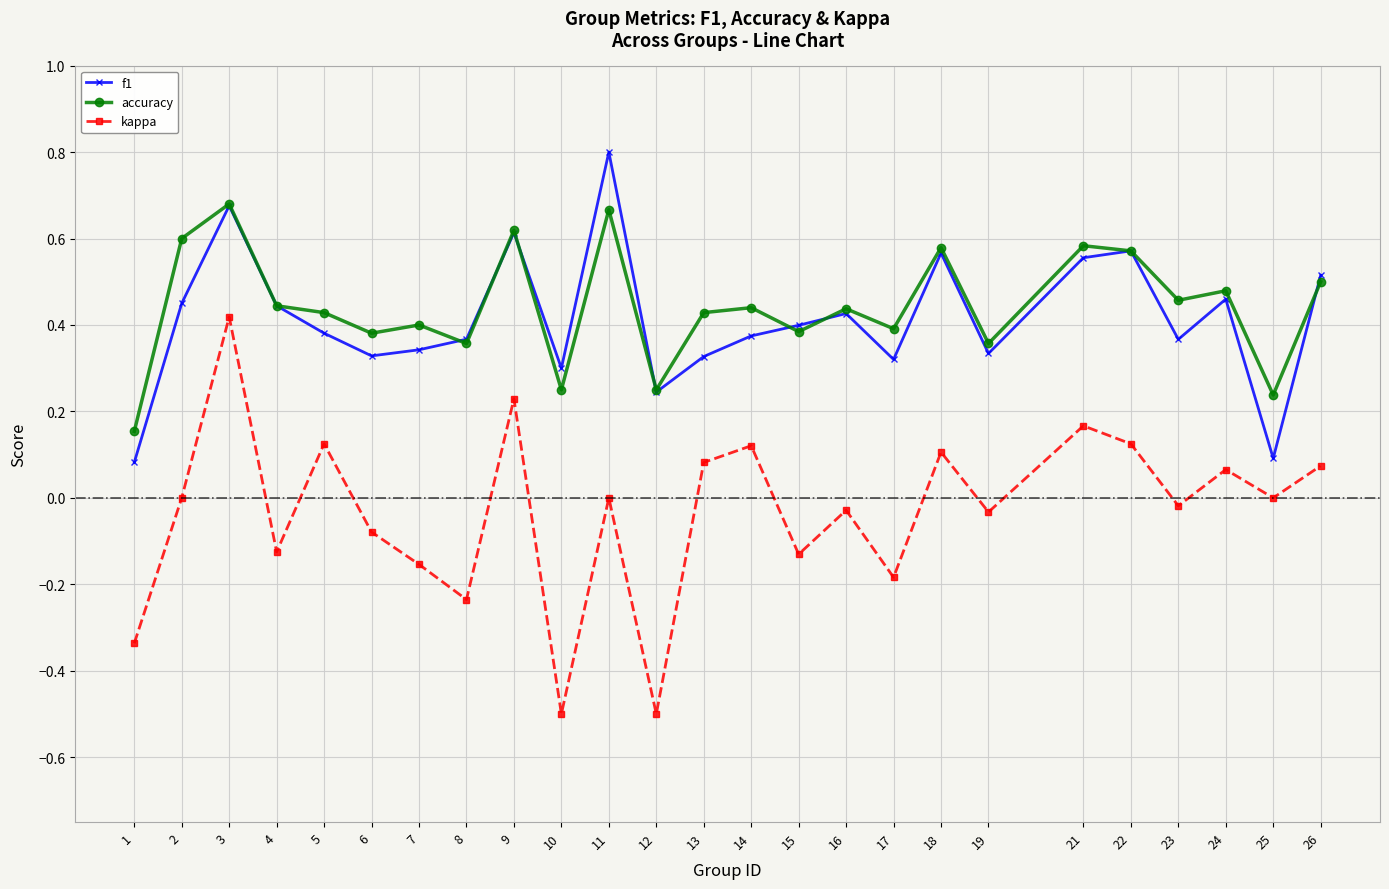

What are all the series names shown in the legend?

f1, accuracy, kappa